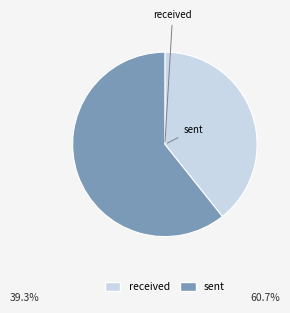

Is there a majority slice in this chart?

Yes